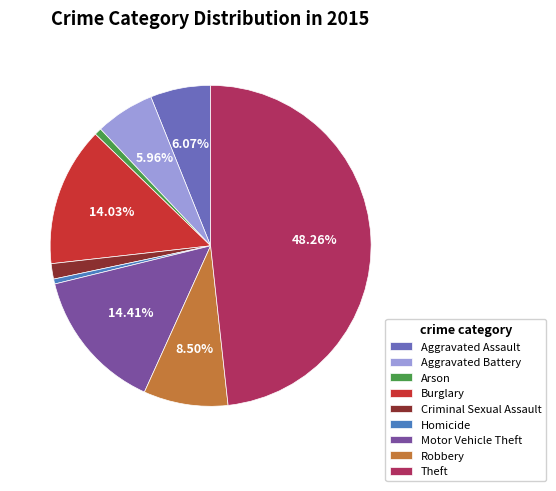

To the nearest percent, what percentage of the pie is Aggravated Battery?

6%